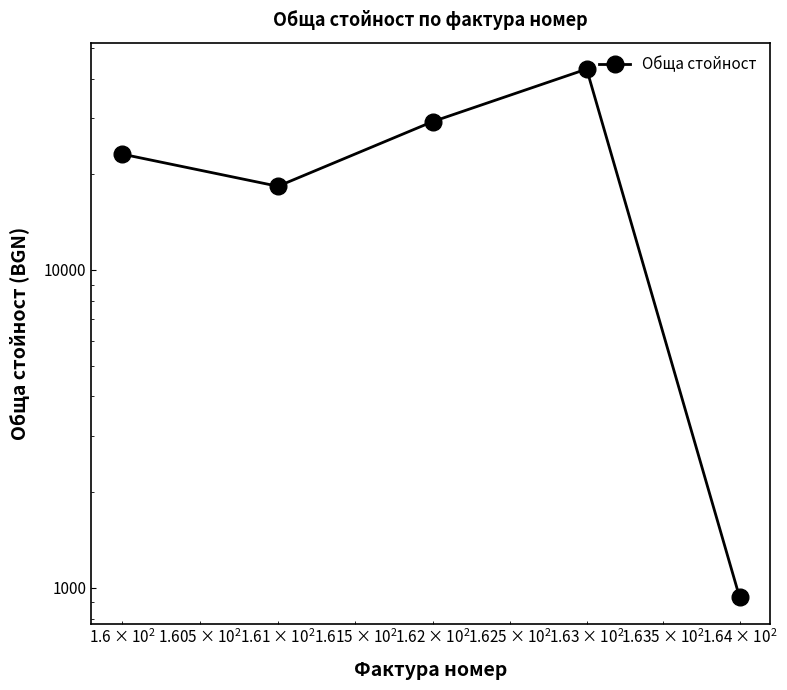

How many series are shown in this chart?

1